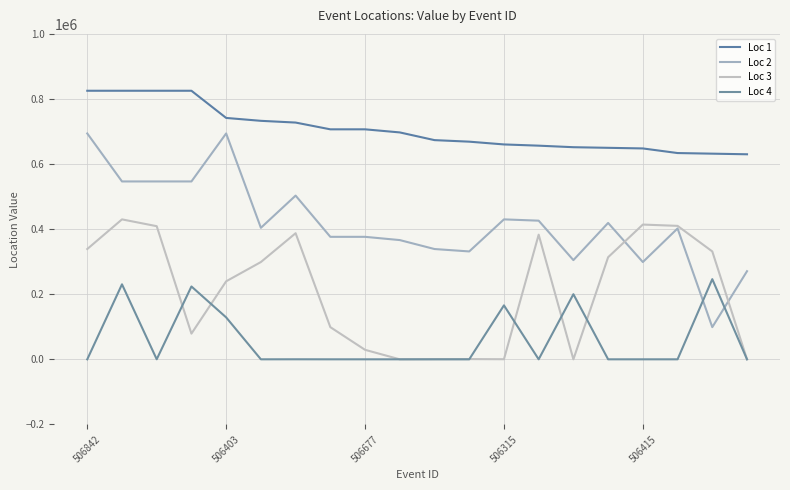

Does the chart have visible grid lines?

Yes